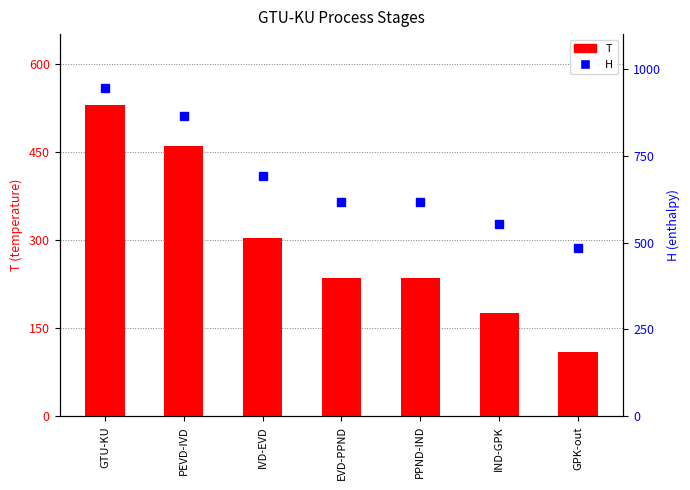

The H series shows 179.8 at GPK-out. True or false?

False